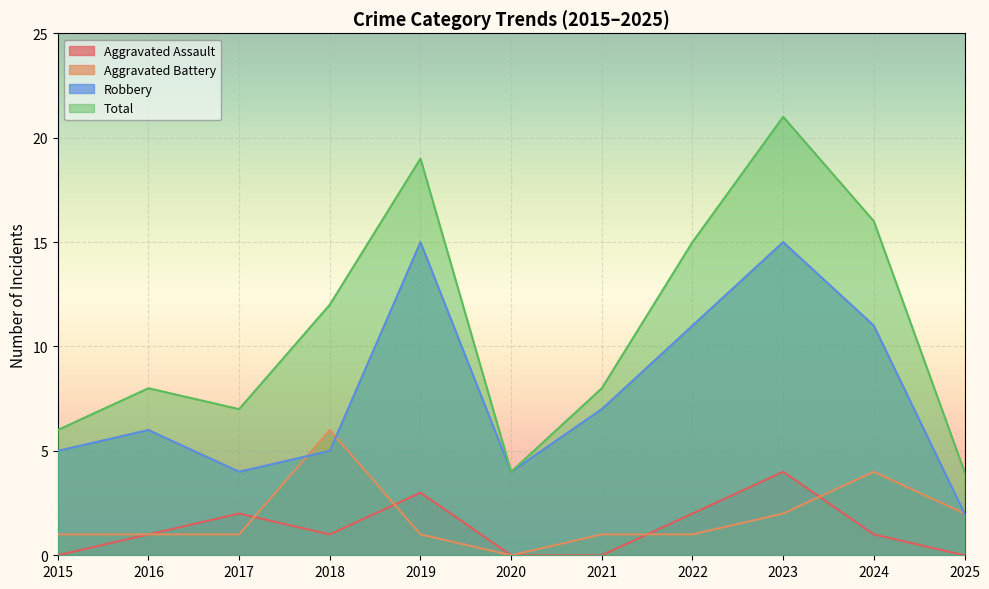

At 2023, list the series in order from largest to smallest.

Total, Robbery, Aggravated Assault, Aggravated Battery